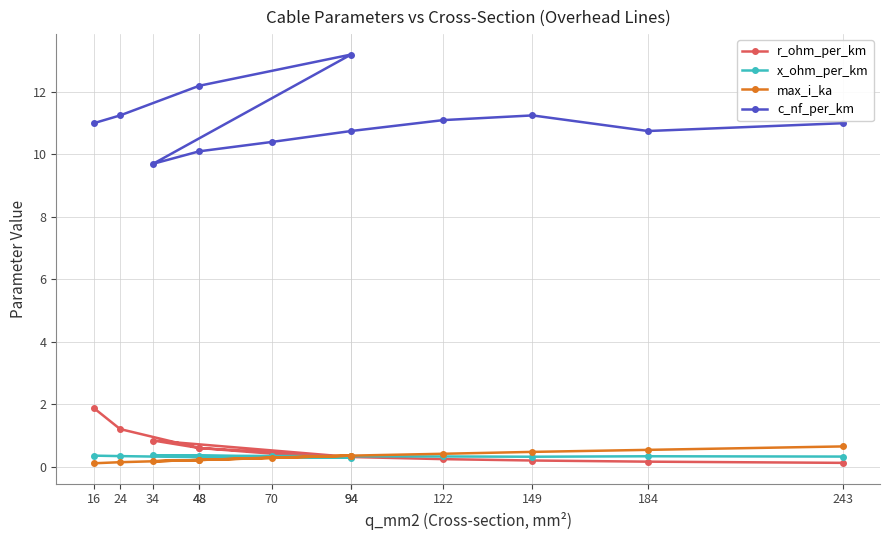

Rank the series by their maximum value, from highest to lowest.

c_nf_per_km, r_ohm_per_km, max_i_ka, x_ohm_per_km